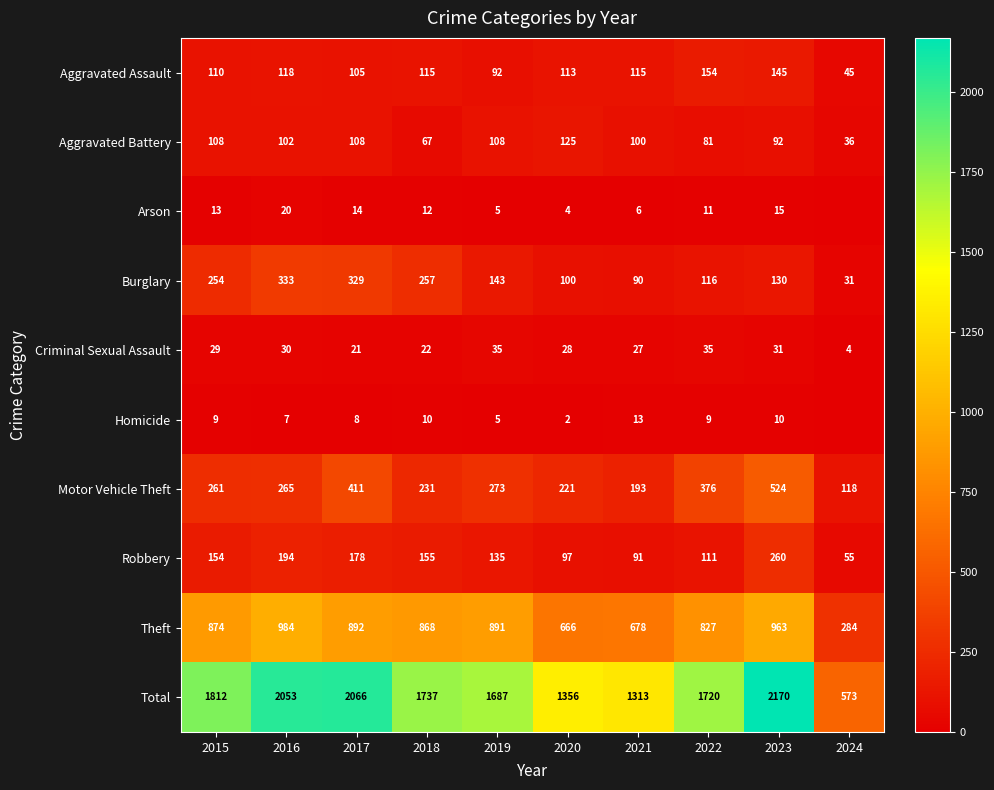

What is the sum of all Burglary values?

1783